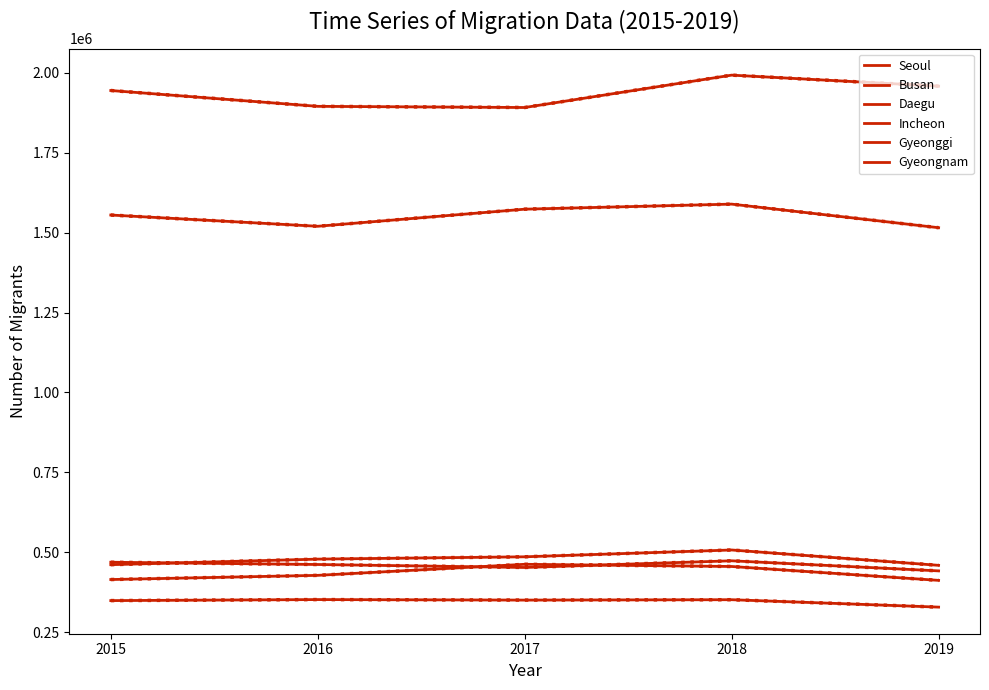

Which label corresponds to the smallest value in the chart?

2019